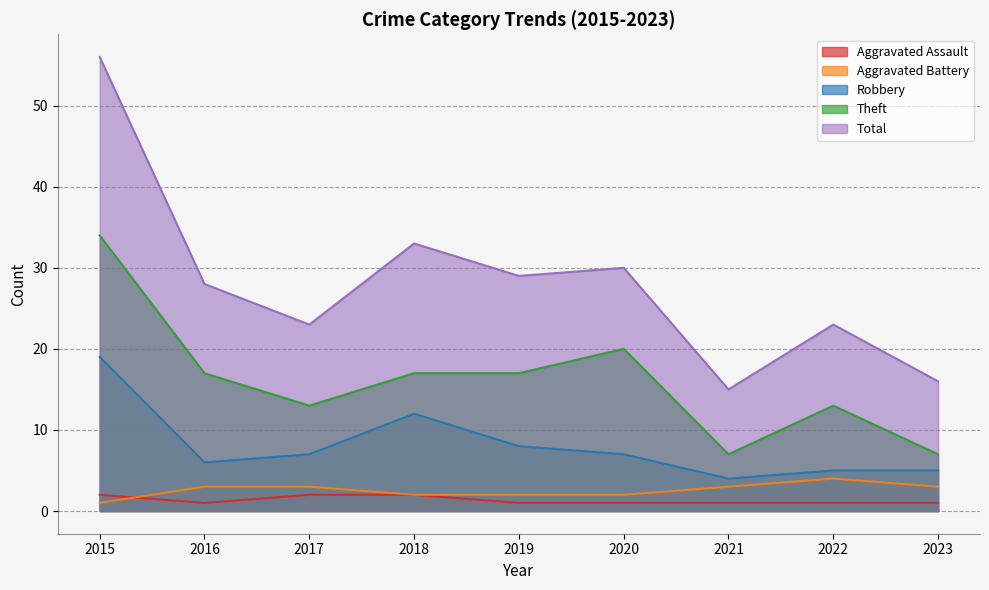

Does the chart have visible grid lines?

Yes